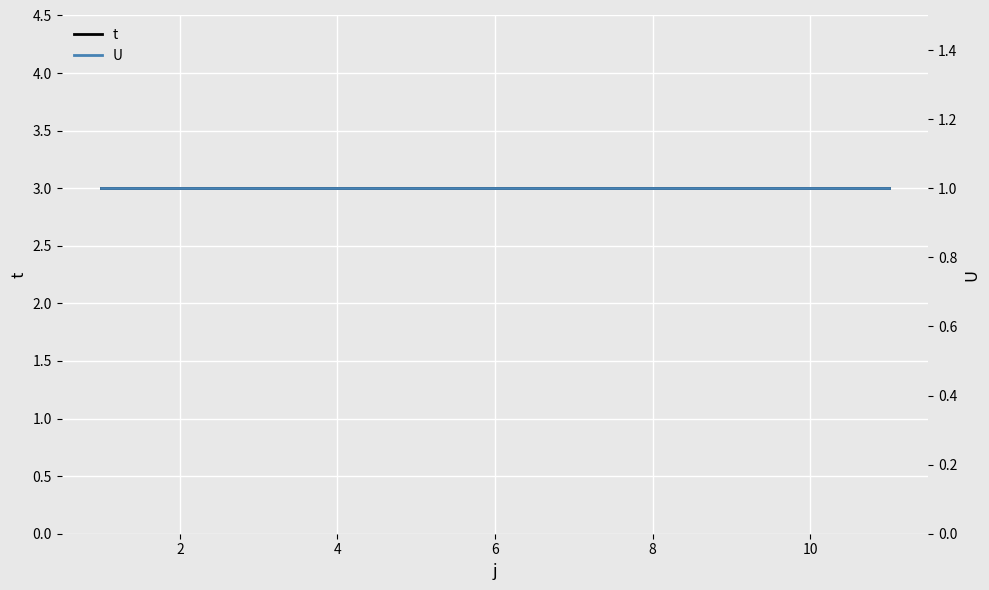

True or false: U and t intersect in this chart.

False